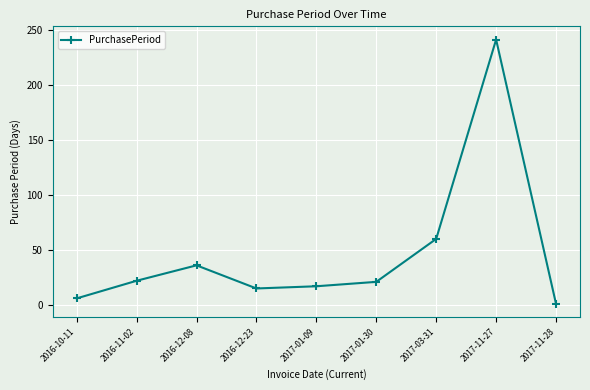

How many interior local valleys (lower than both neighbors) does the data have?

1